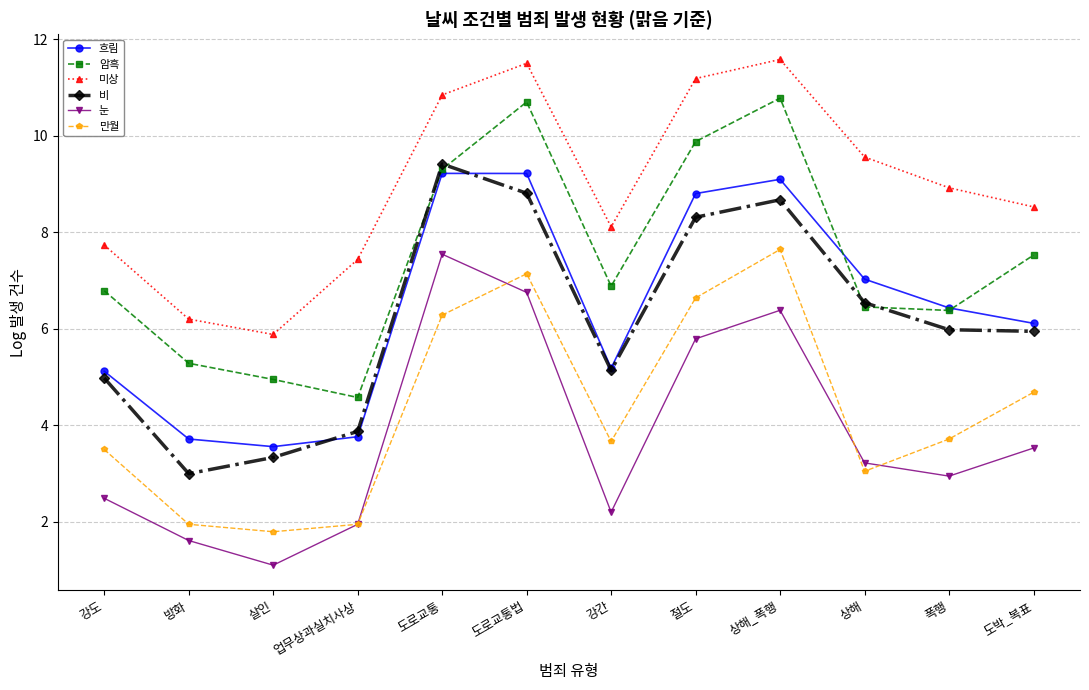

True or false: 눈 and 비 intersect in this chart.

False